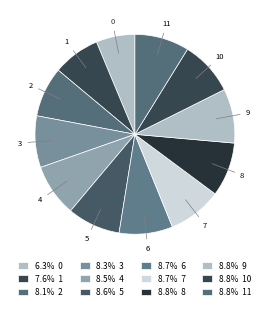

Count the number of slices in the pie.

12